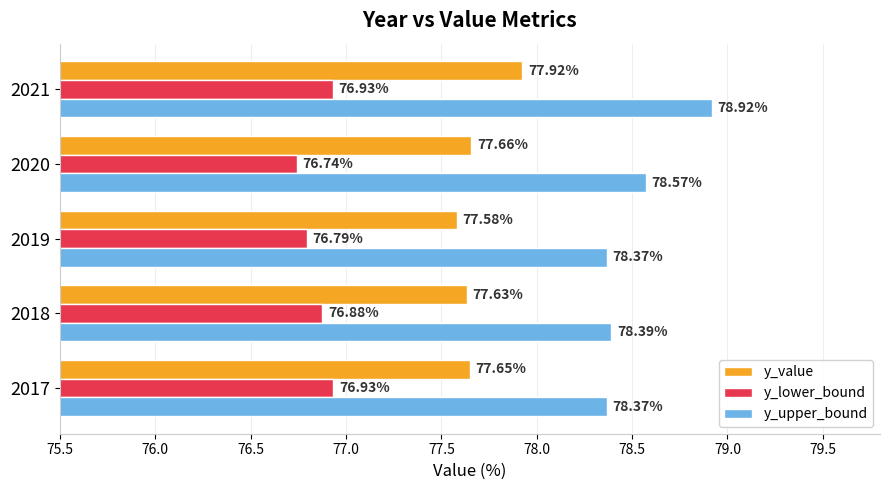

What is the sum of all y_value values?

388.4